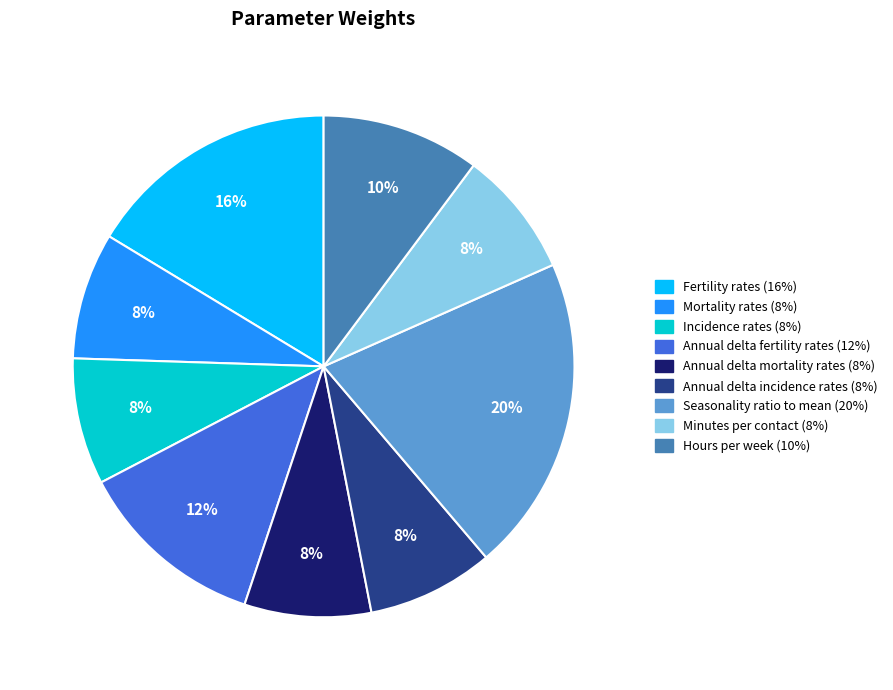

True or false: Mortality rates accounts for 8% of the total.

True